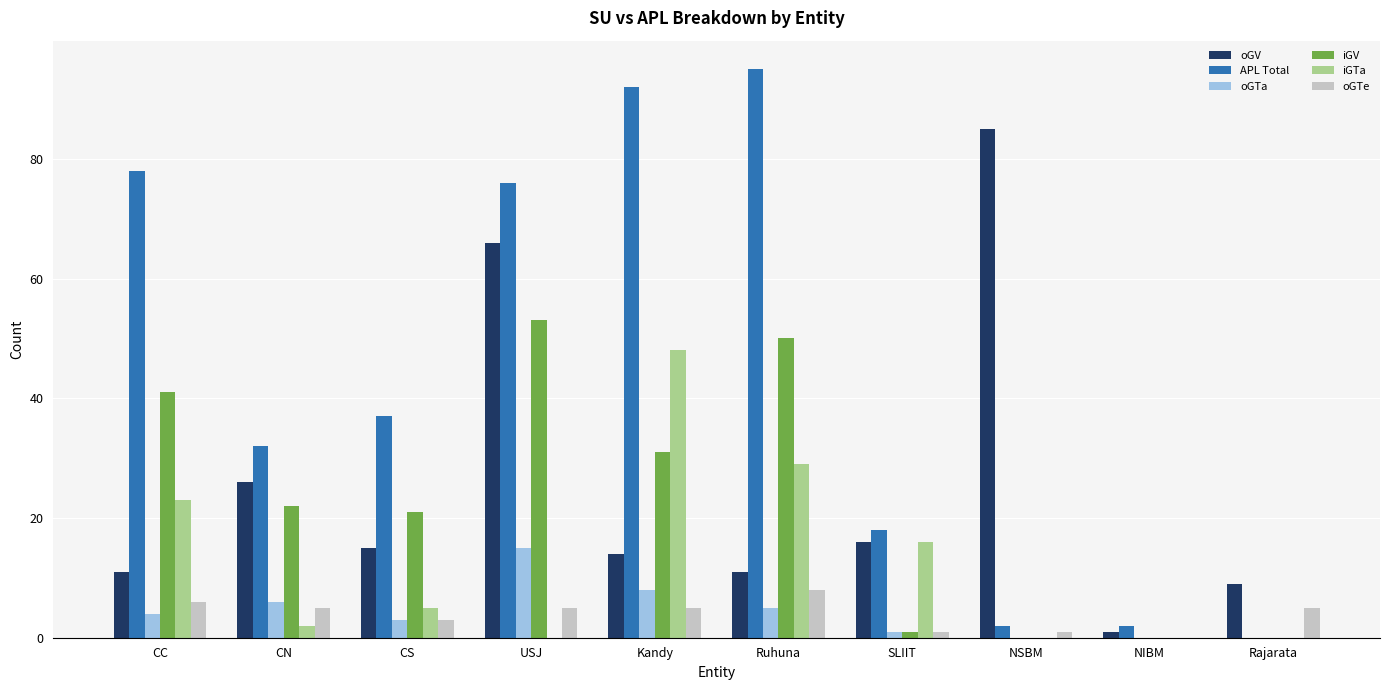

What is the sum of all oGV values?

254